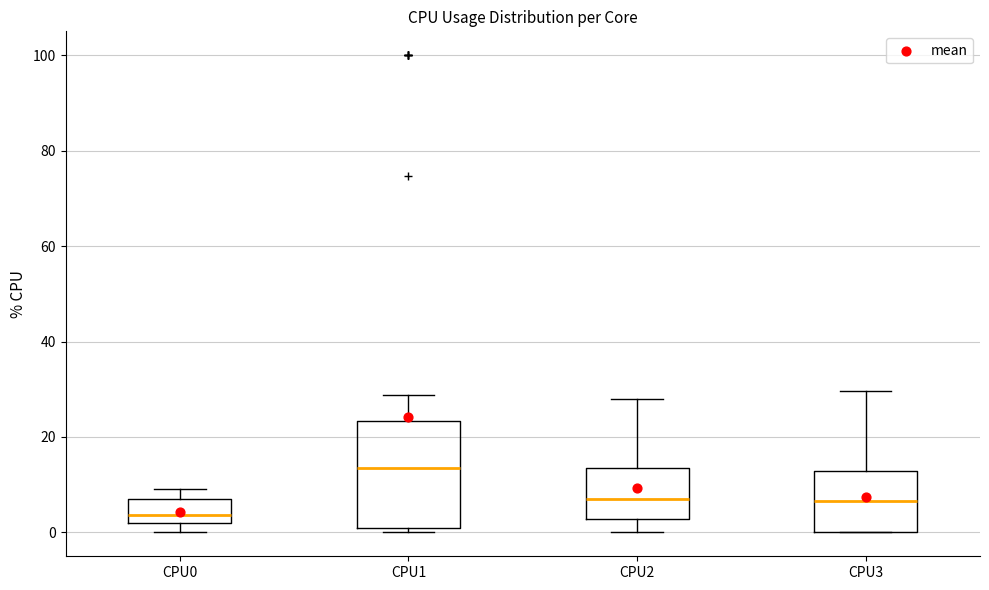

Reading left to right, read every box against the y-axis: the position of its median line, the range the box covers, and the ends of its whiskers. The values are not printed on the chart, so give them approximately, as read against the axis.

CPU0: median 4, box 2 to 8, whiskers 0 to 10
CPU1: median 14, box 2 to 24, whiskers 0 to 28
CPU2: median 6, box 2 to 14, whiskers 0 to 28
CPU3: median 6, box 0 to 12, whiskers 0 to 30